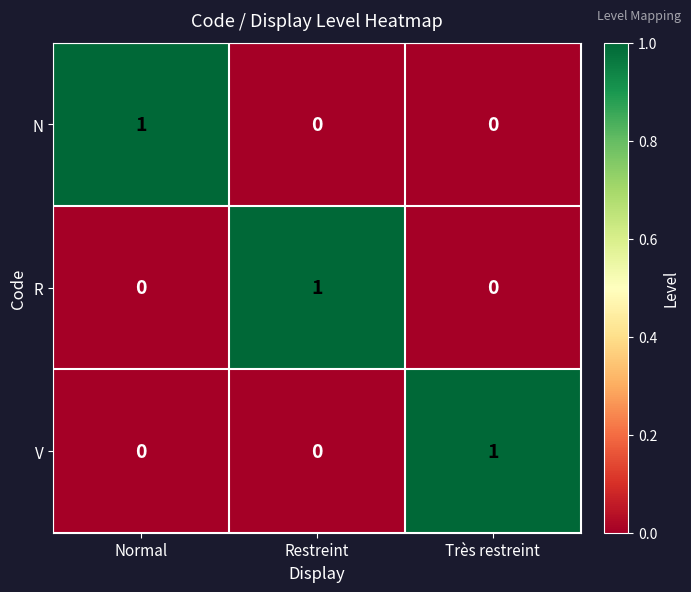

At which label does R reach its peak?

Restreint